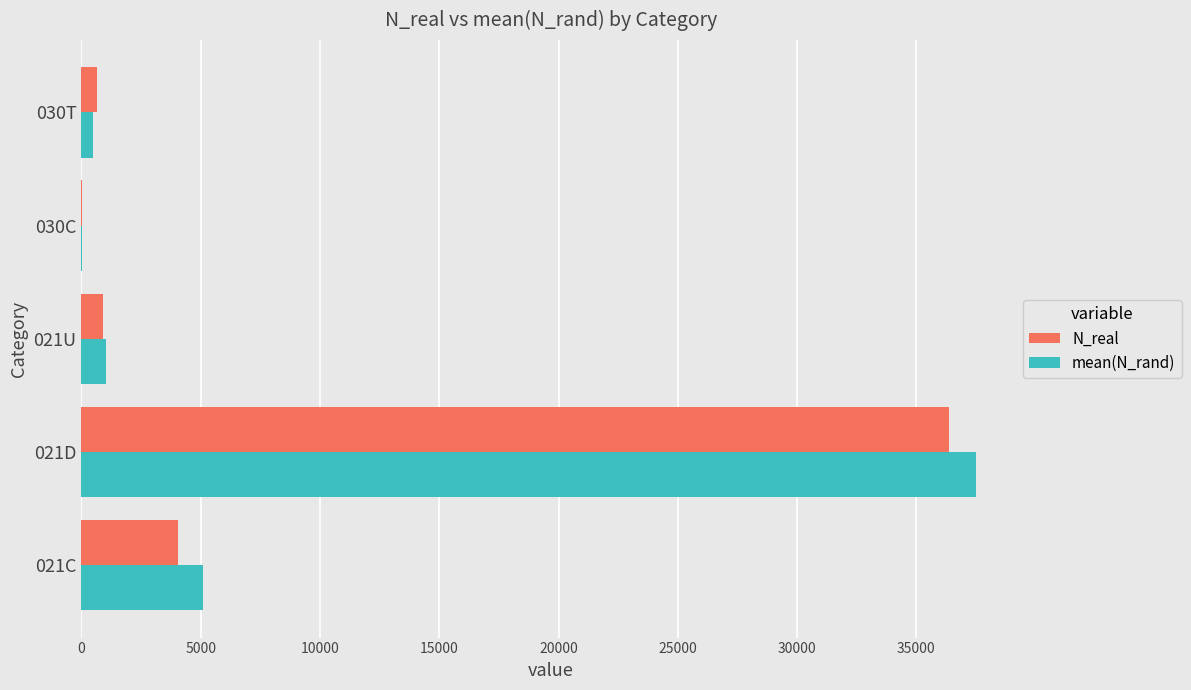

Count the number of categories in the chart.

5